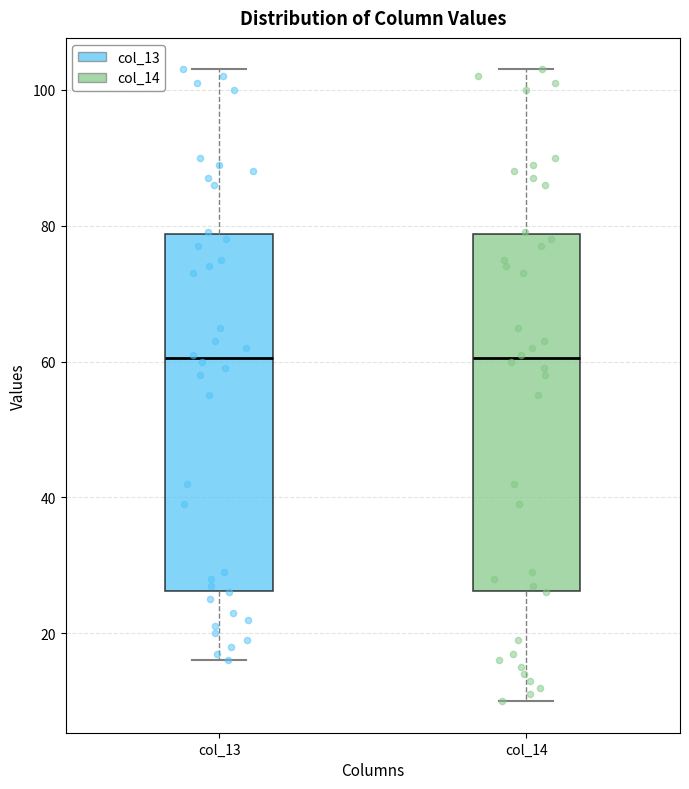

Reading left to right, read every box against the y-axis: the position of its median line, the range the box covers, and the ends of its whiskers. The values are not printed on the chart, so give them approximately, as read against the axis.

col_13: median 60, box 26 to 78, whiskers 16 to 104
col_14: median 60, box 26 to 78, whiskers 10 to 104